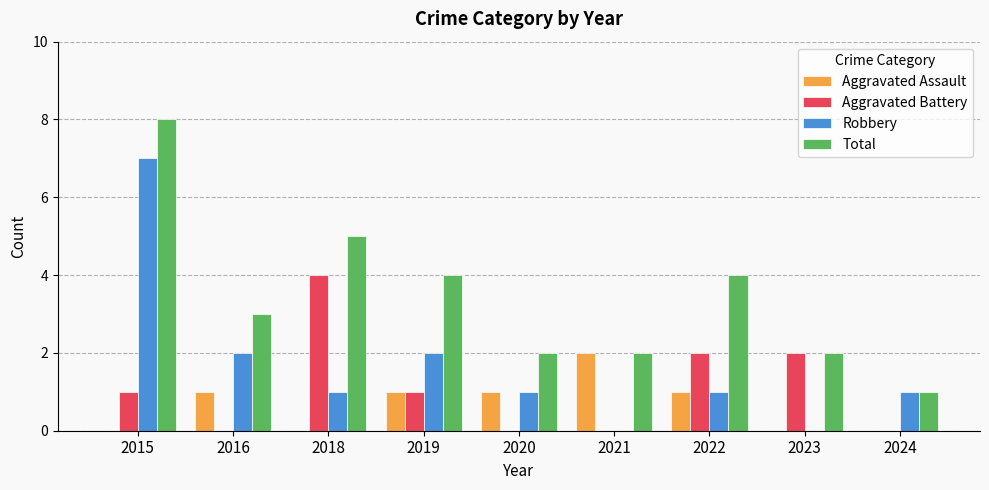

What is the sum of the Total values at 2021 and 2023?

4